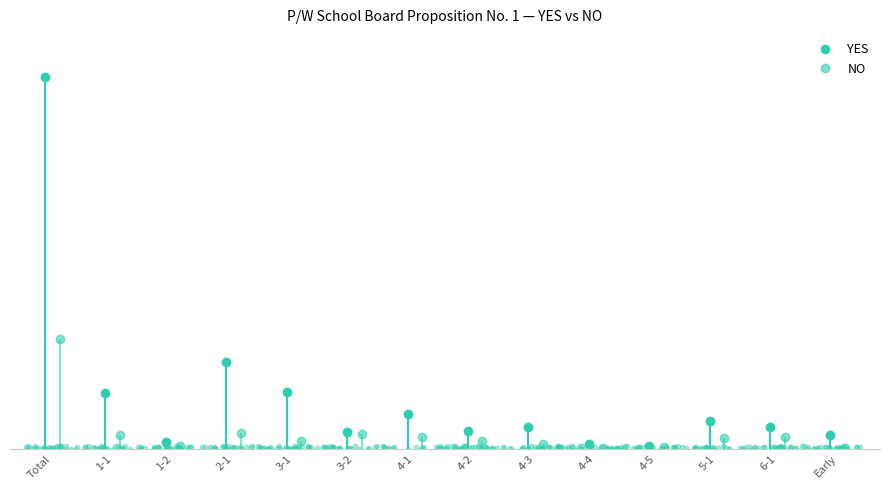

What are all the series names shown in the legend?

YES, NO